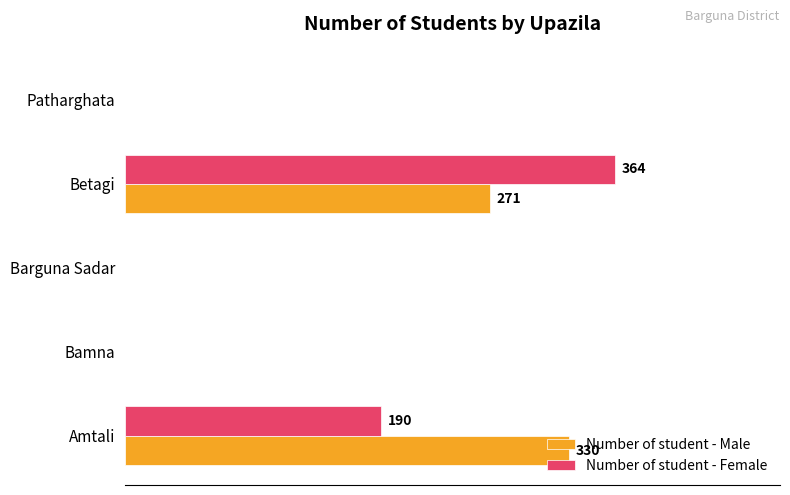

What is the maximum value for Number of student - Female?

364